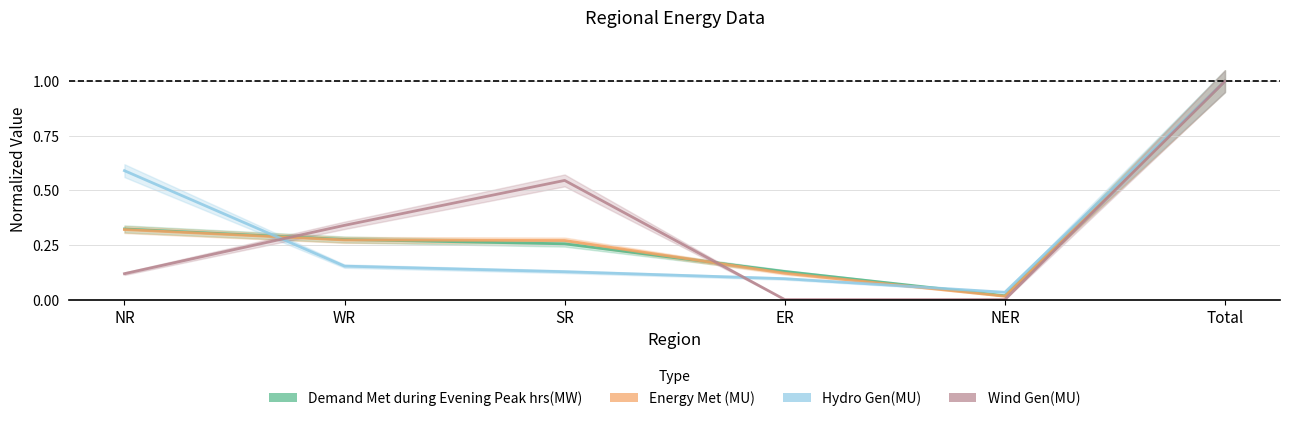

What is the value of the Demand Met during Evening Peak hrs(MW) point at the 6th from the left?

1.0